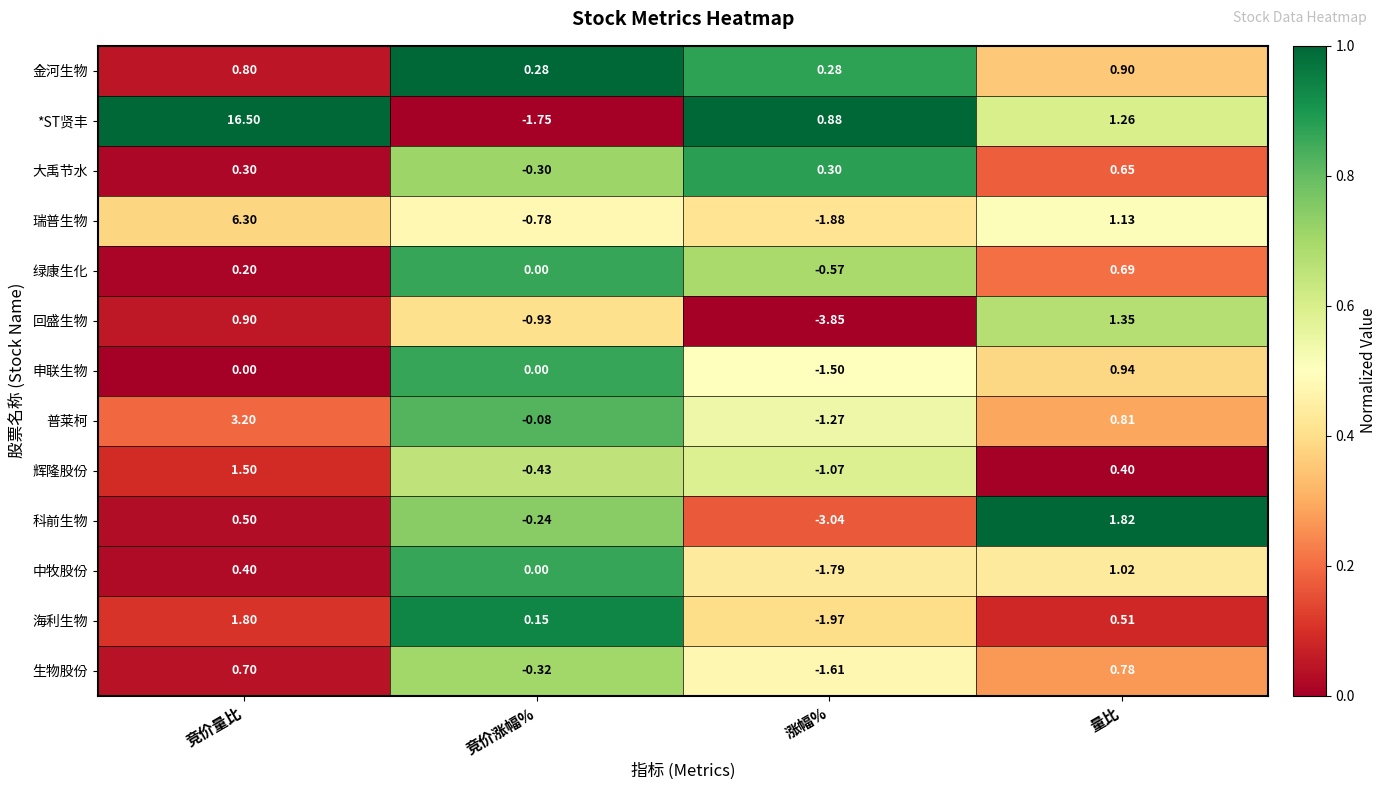

Which series changed the most between 竞价量比 and 量比?

*ST贤丰